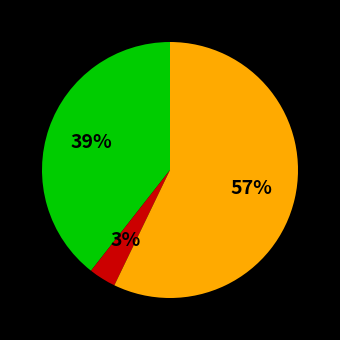

To the nearest percent, what is the average slice percentage?

33%